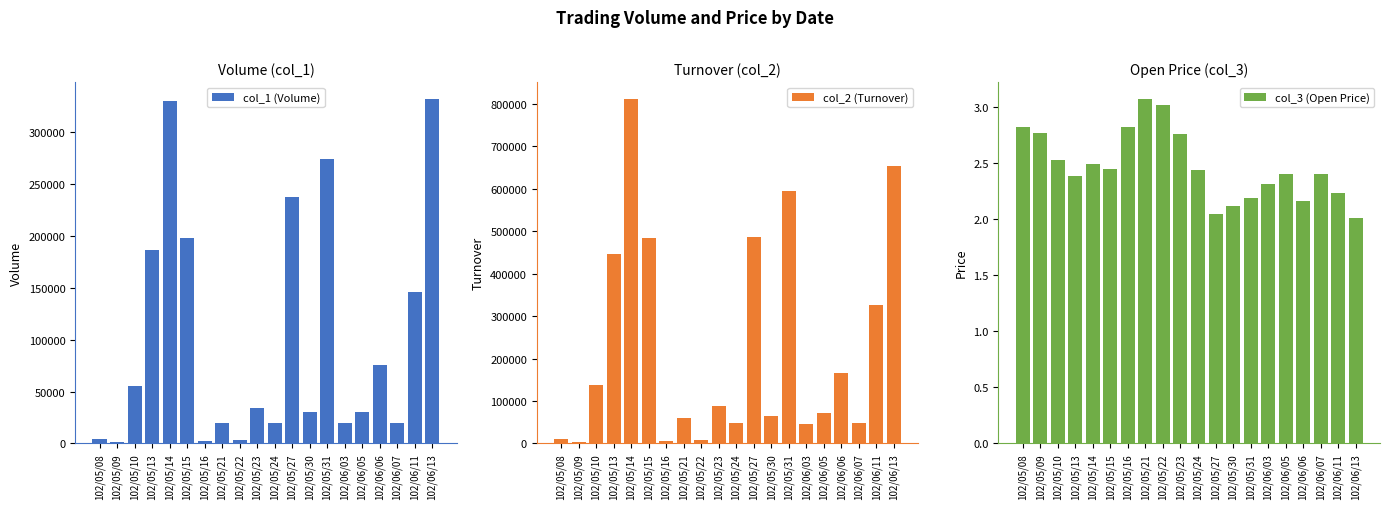

Reading right to left, transcribe all the data shown in this chart.

col_1 (Volume): 332000.0	146000.0	20000.0	76000.0	30000.0	20000.0	274000.0	30000.0	238000.0	20000.0	34000.0	3000.0	20000.0	2000.0	198000.0	330000.0	187000.0	55000.0	1000.0	4000.0
col_2 (Turnover): 653600.0	326460.0	48000.0	165640.0	72000.0	46200.0	596000.0	63600.0	487700.0	48800.0	88780.0	9090.0	59200.0	5640.0	485100.0	811140.0	447480.0	138250.0	2770.0	11280.0
col_3 (Open Price): 2.0	2.2	2.4	2.2	2.4	2.3	2.2	2.1	2.0	2.4	2.8	3.0	3.1	2.8	2.5	2.5	2.4	2.5	2.8	2.8